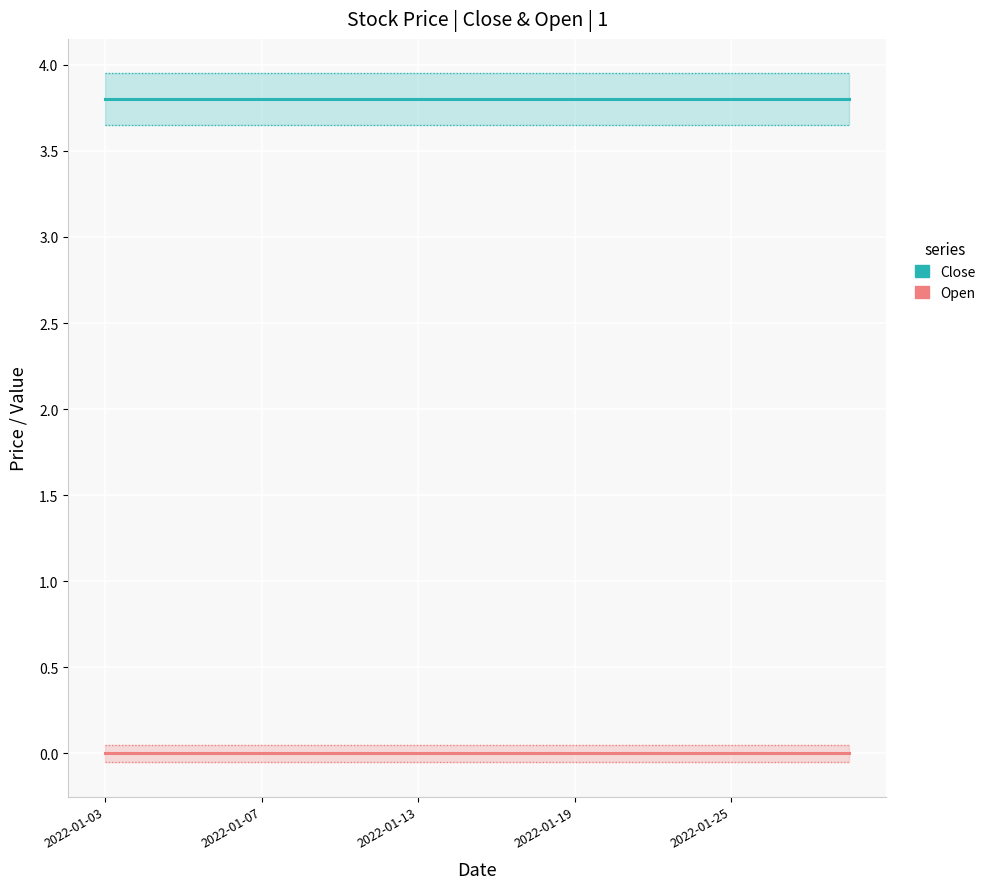

What are all the series names shown in the legend?

Close, Open